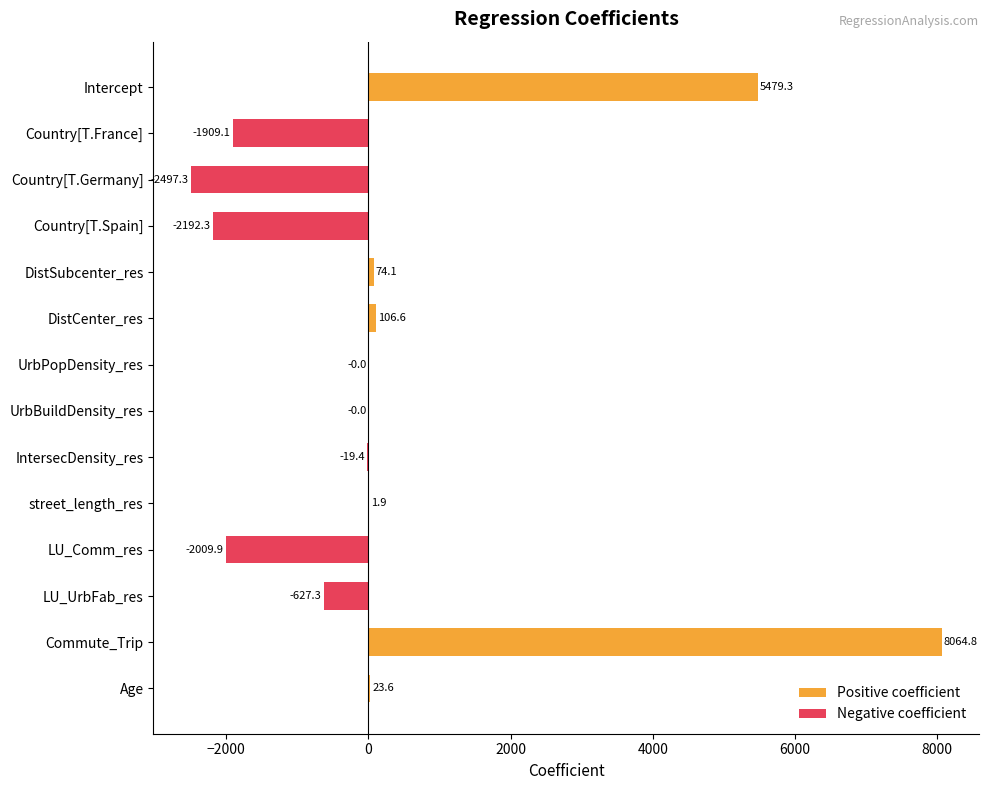

How many bars are there in each group?

2